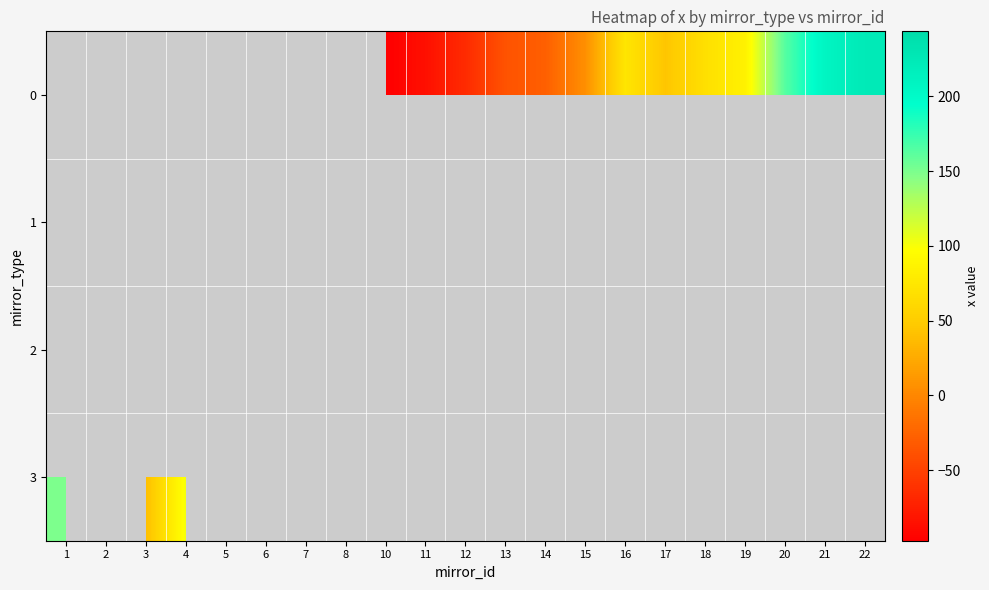

Rank the series by their average value, from lowest to highest.

0, 1, 2, 3